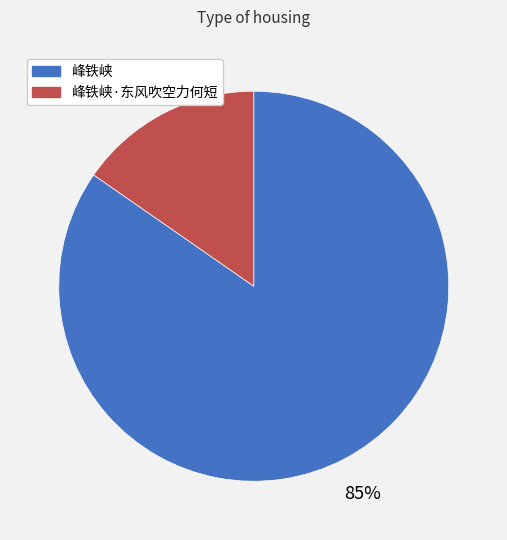

Does any single category account for the majority?

Yes